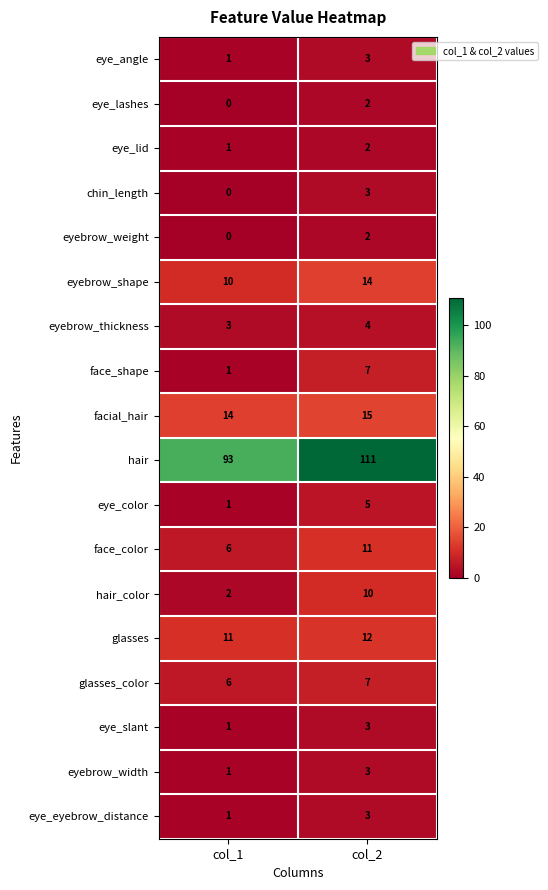

Which series has the widest spread of values?

hair